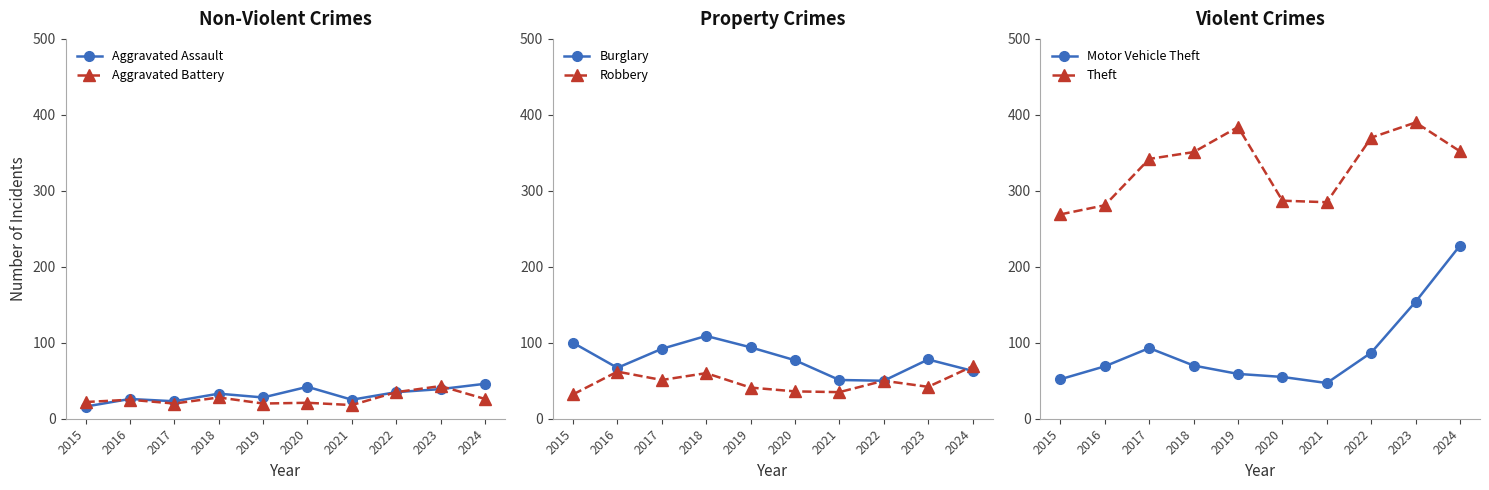

At how many categories does at least one series exceed 196?

10